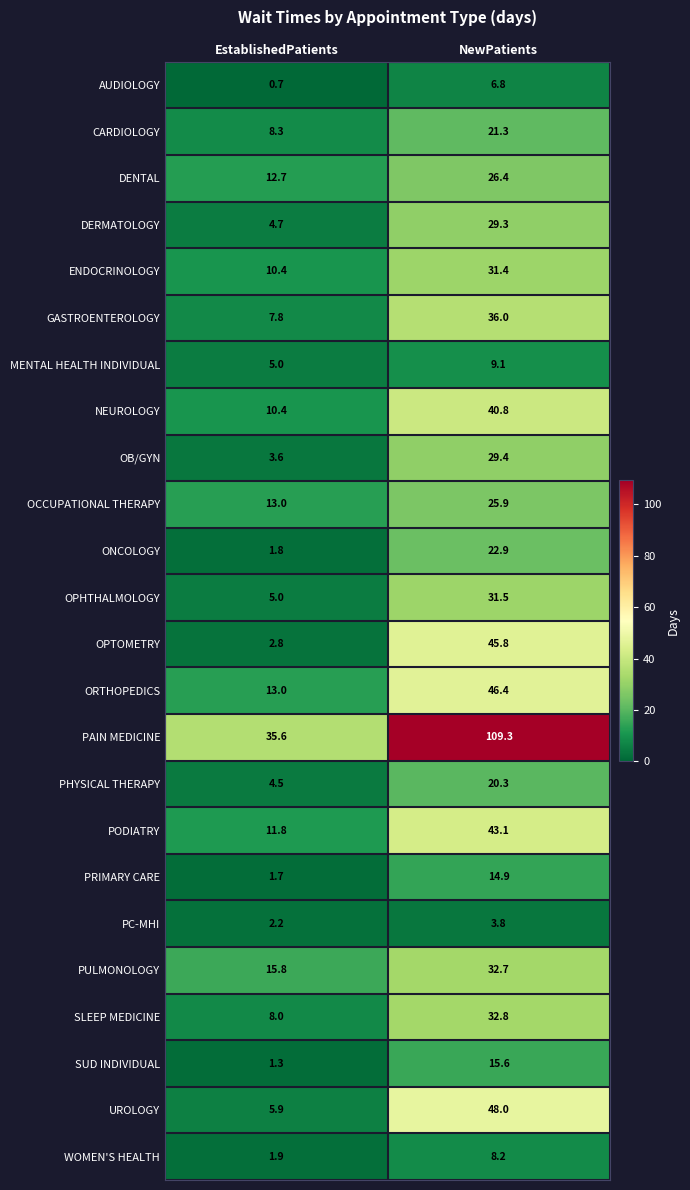

Where does the OPHTHALMOLOGY series first go above 31?

NewPatients